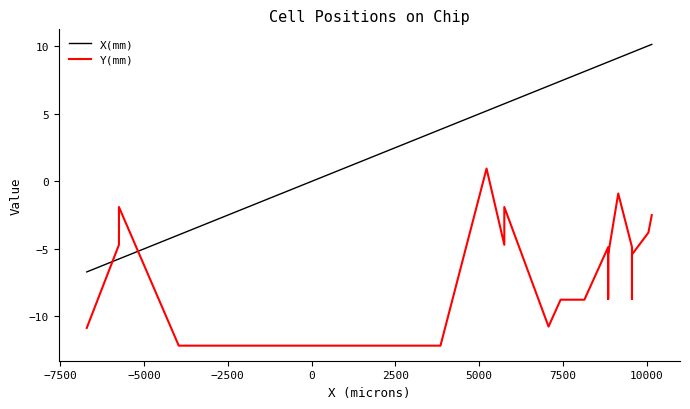

What is the average value of the Y(mm) series?

-7.8